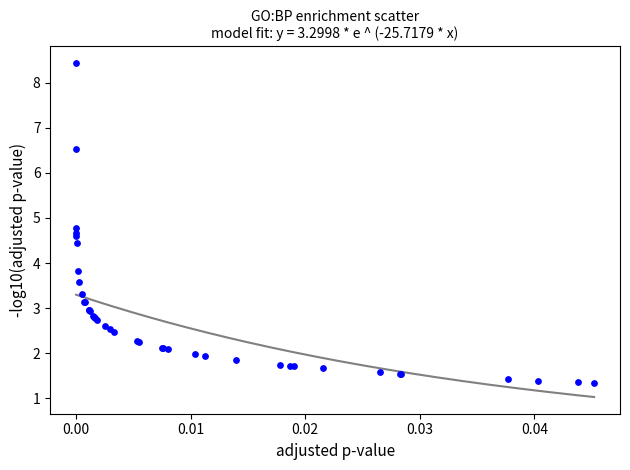

What Y value in the scatter plot is closest to 4?

3.8